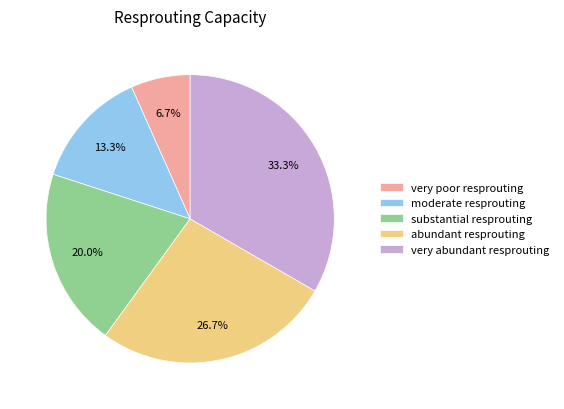

Which has a higher value, moderate resprouting or very abundant resprouting?

very abundant resprouting